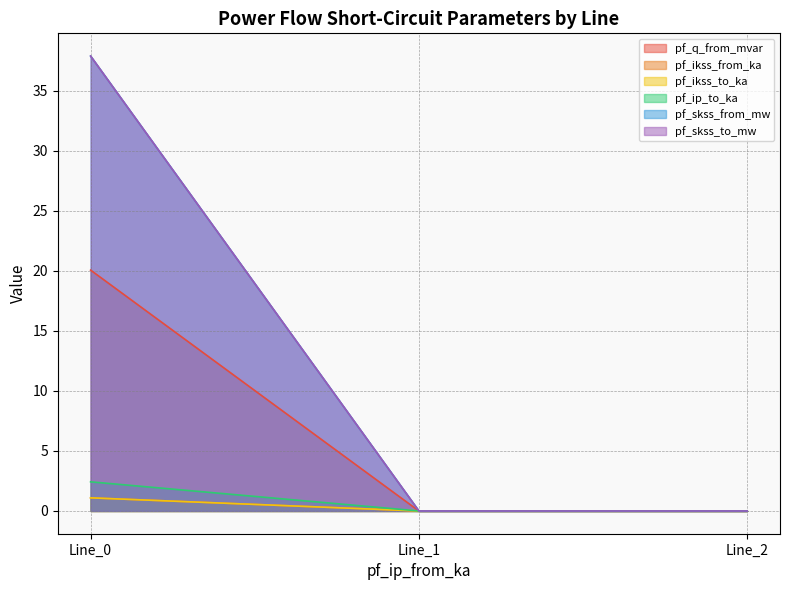

Is it true that pf_q_from_mvar equals 0.0 at Line_2?

True